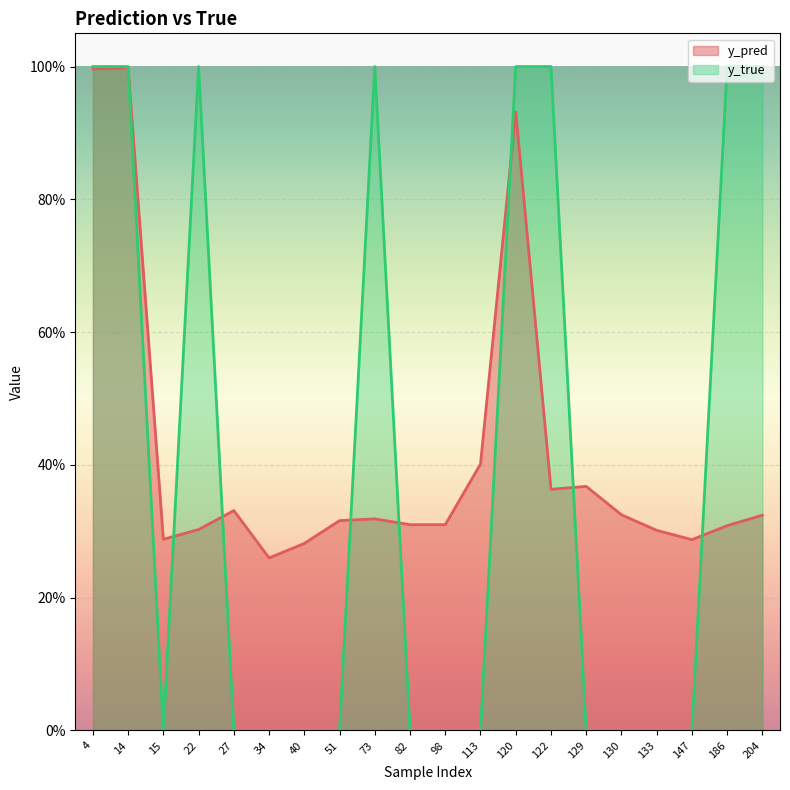

At how many categories does at least one series exceed 0?

20